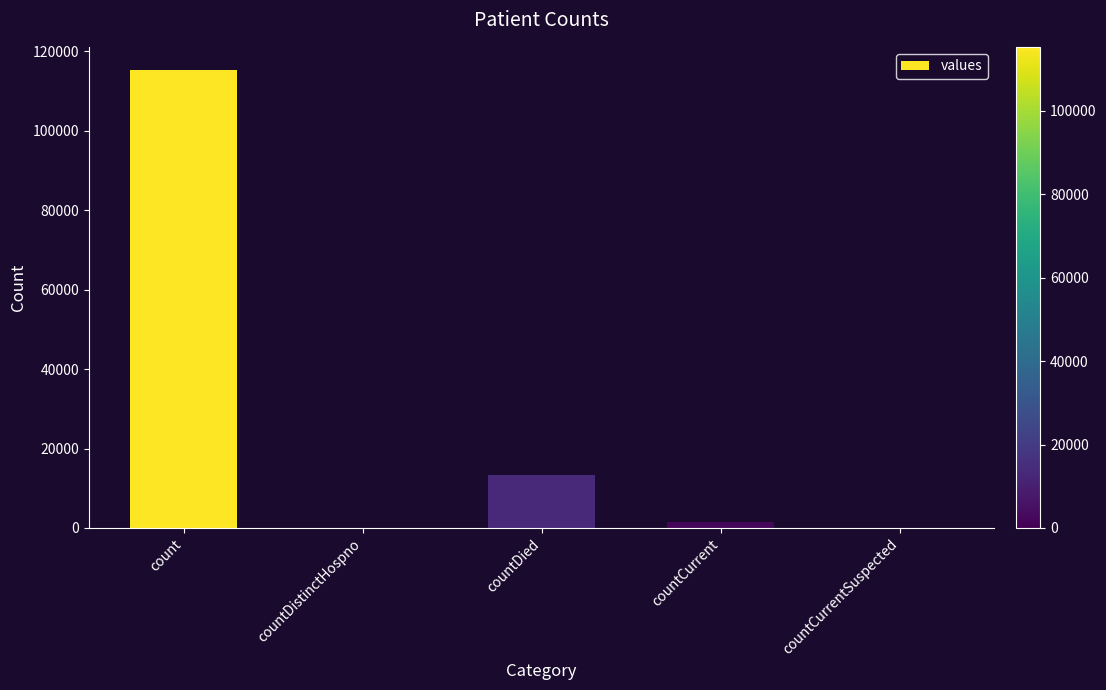

Which category has the highest value across all series?

count